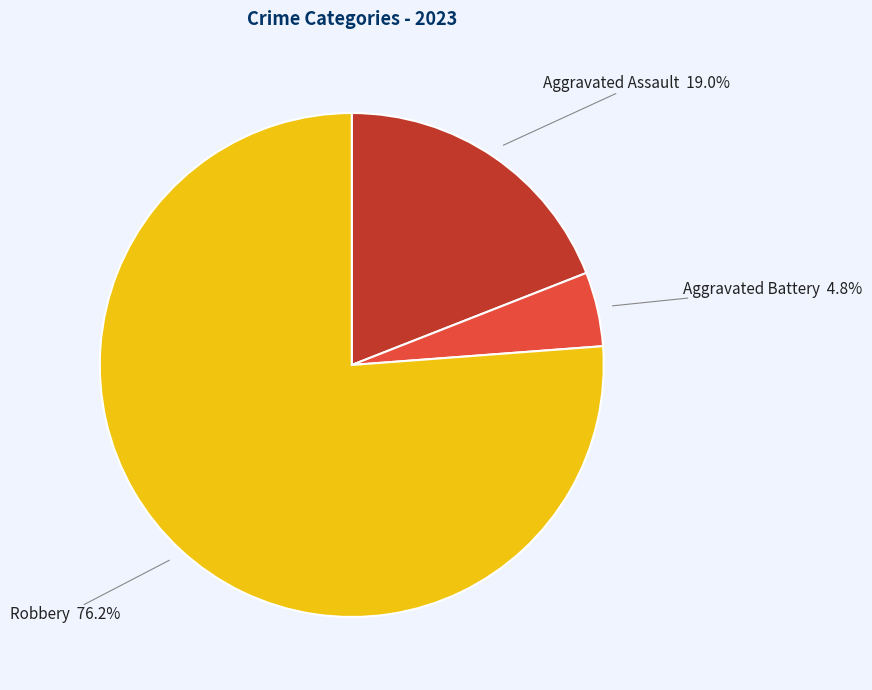

Is there a majority slice in this chart?

Yes